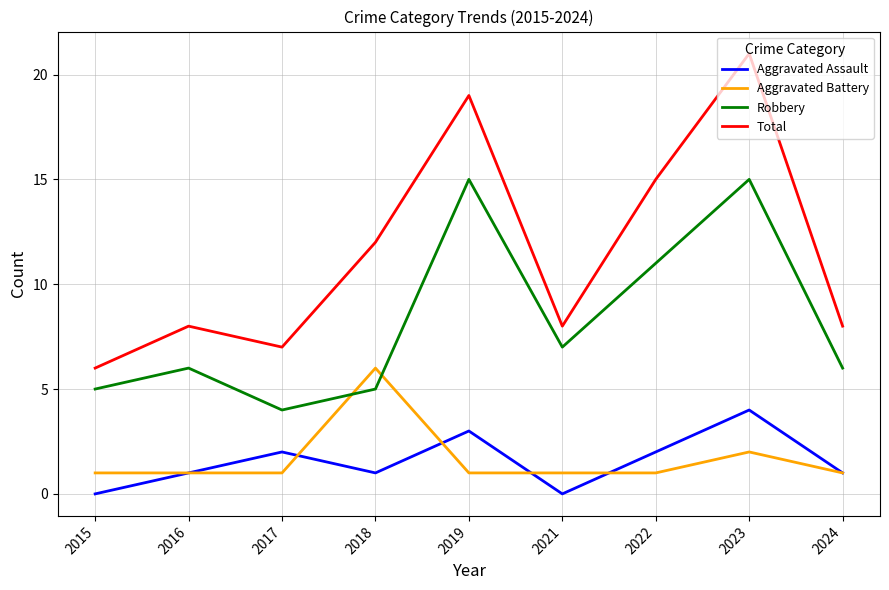

Does the chart display data point markers on the line(s)?

No